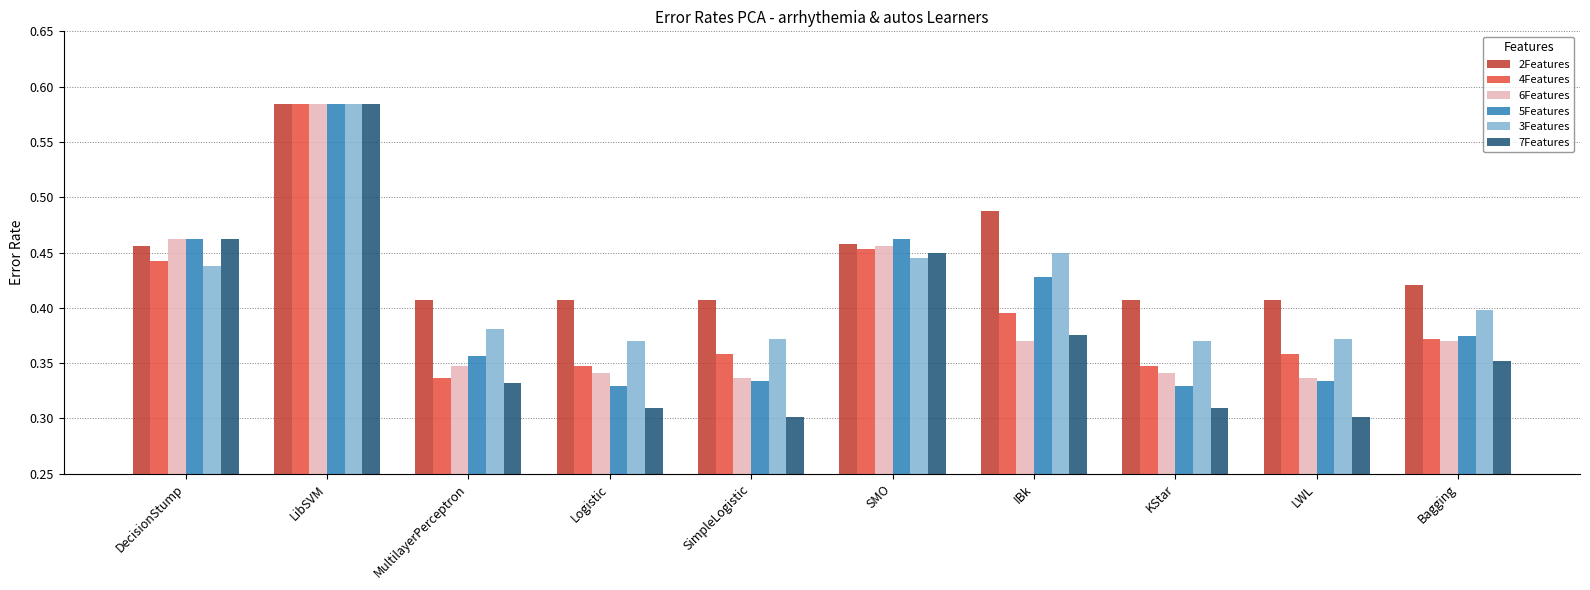

Where is 4Features nearest to the value 0?

MultilayerPerceptron